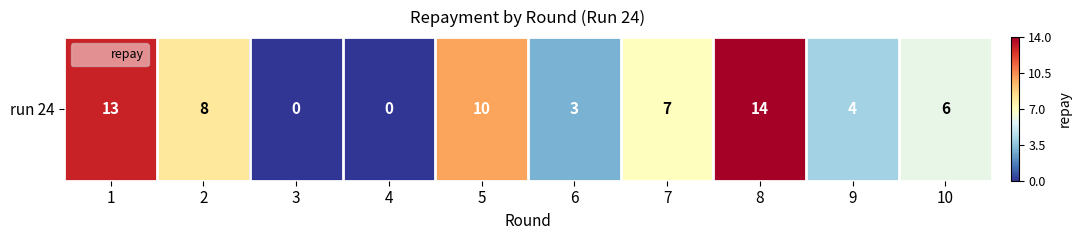

How many distinct data groups are displayed?

1